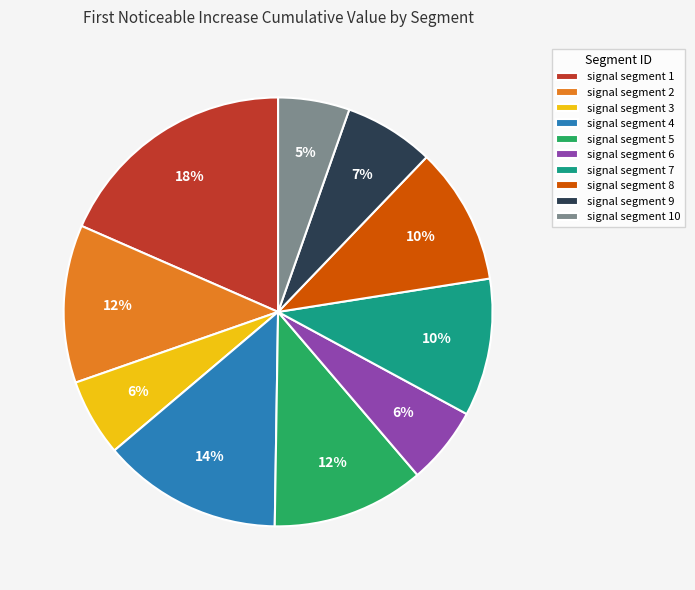

How many slices are in this pie chart?

10